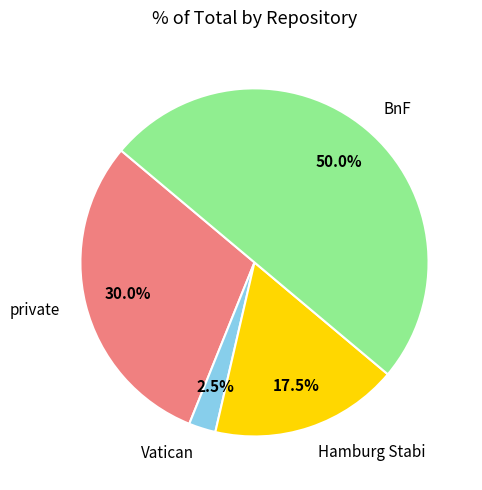

What is the ratio of the value at private to the value at Hamburg Stabi?

1.7